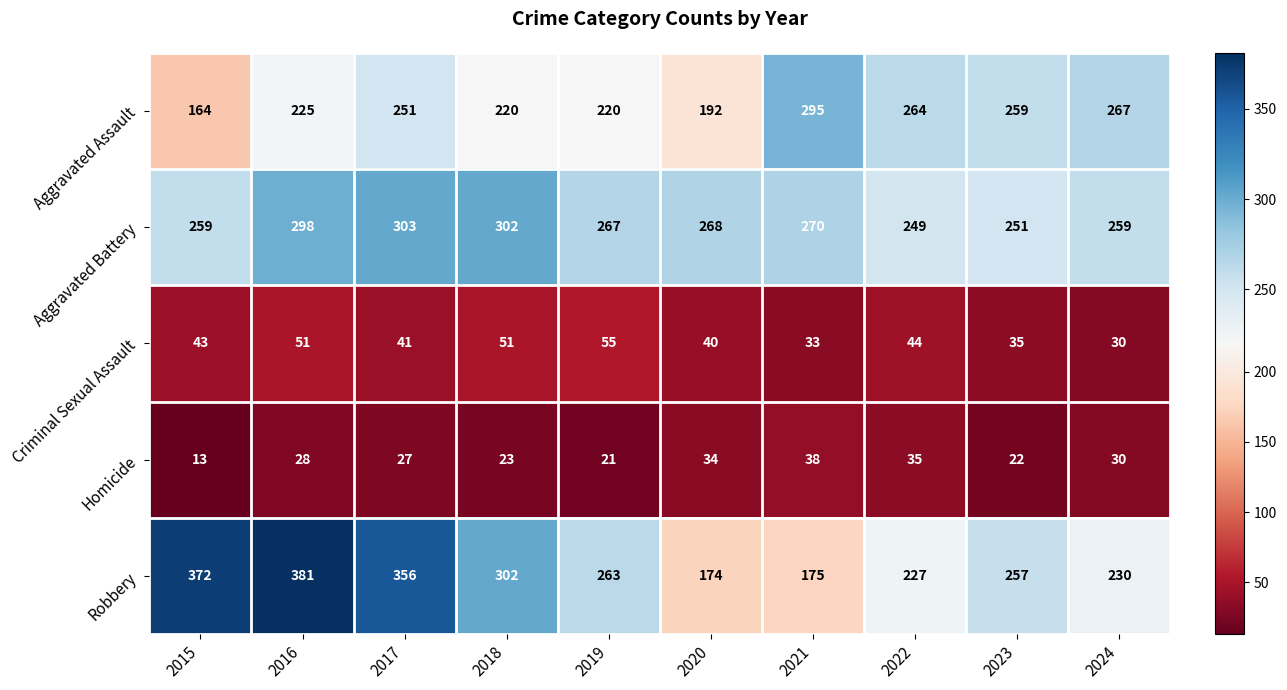

At which label is Aggravated Battery closest to 276?

2021